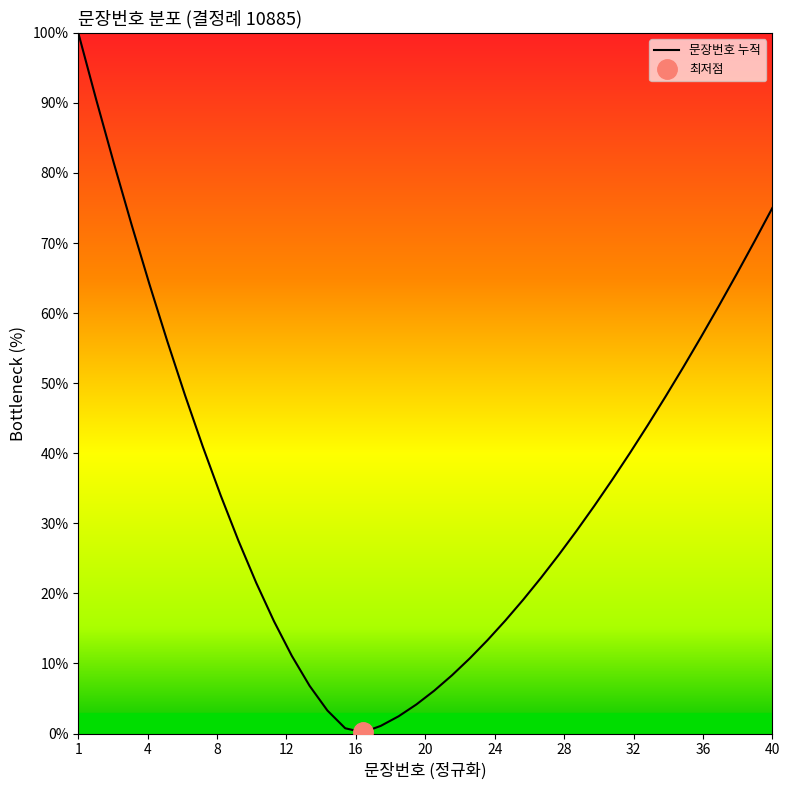

How many interior local valleys (lower than both neighbors) does the data have?

1